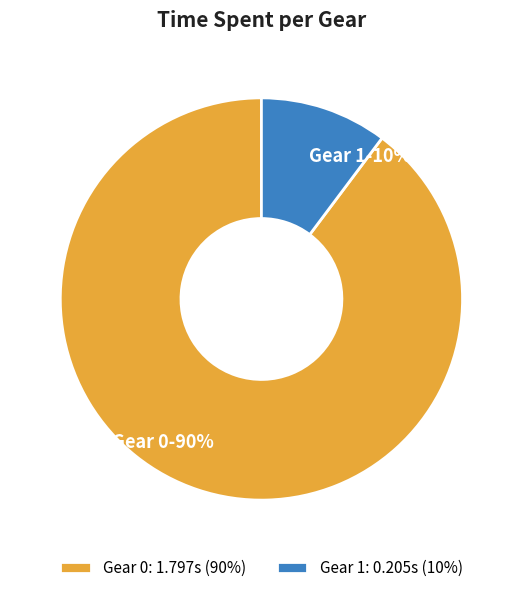

Does any single category account for the majority?

Yes